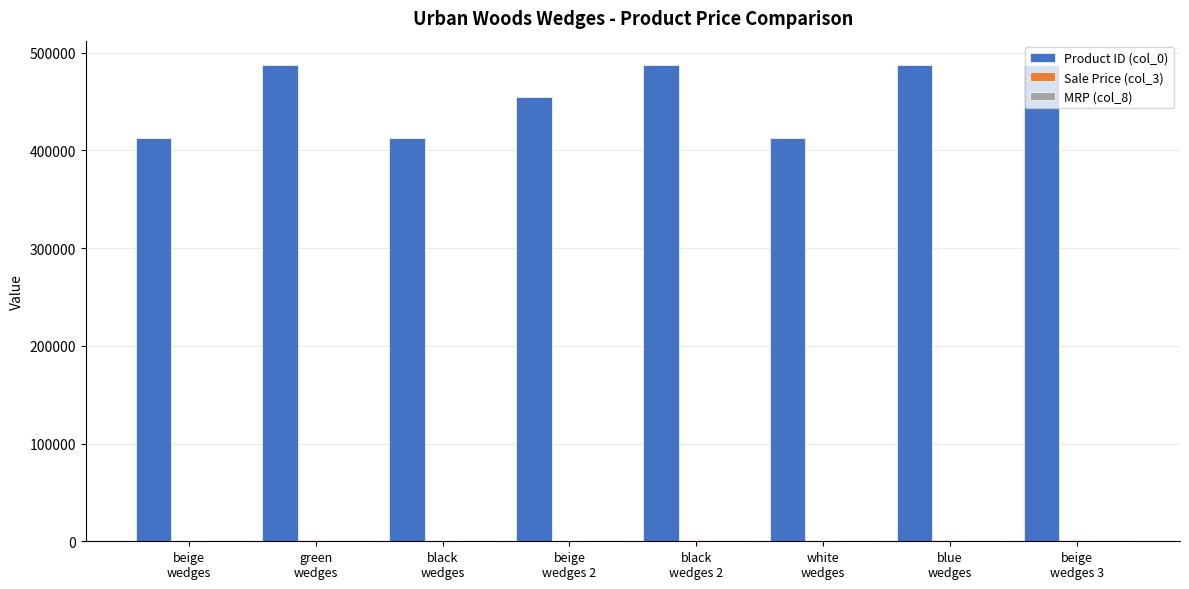

What is the average value of the Product ID (col_0) series?

455459